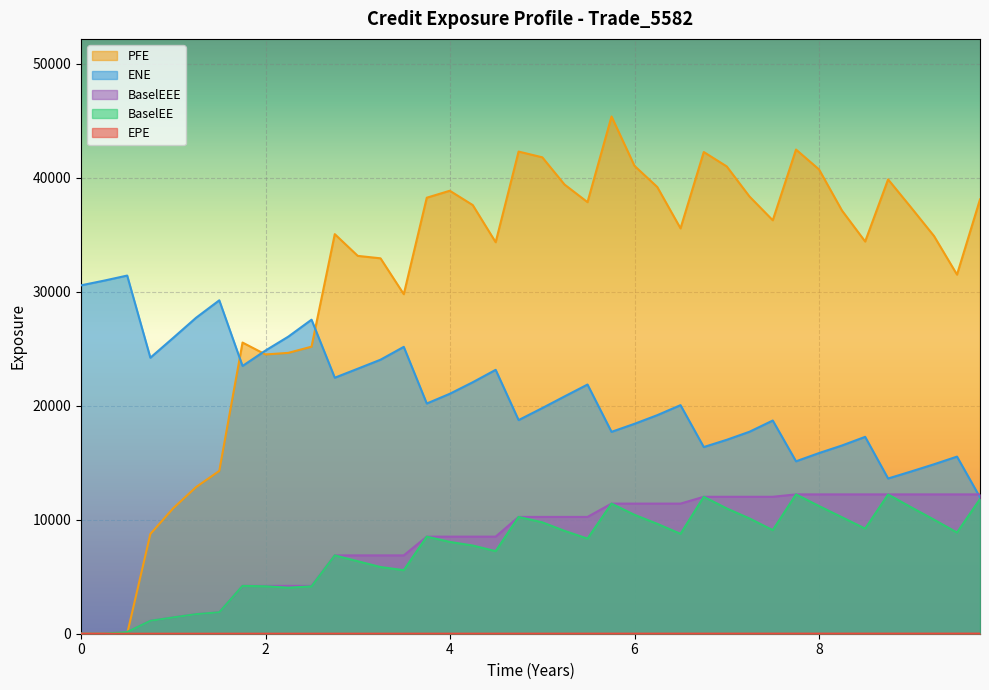

Reading left to right, list all the values displayed in this chart.

EPE: 0.0	0.2	0.5	0.8	1.0	1.2	1.5	1.8	2.0	2.2	2.5	2.8	3.0	3.2	3.5	3.7	4.0	4.2	4.5	4.7	5.0	5.2	5.5	5.8	6.0	6.2	6.5	6.8	7.0	7.2	7.5	7.8	8.0	8.2	8.5	8.7	9.0	9.2	9.5	9.7
ENE: 30555.2	30966.2	31412.1	24207.4	25955.2	27709.1	29241.5	23484.8	24839.6	26053.7	27542.8	22452.8	23243.8	24032.3	25159.6	20190.1	21042.5	22054.8	23144.3	18736.5	19791.6	20811.6	21854.3	17704.9	18411.0	19167.6	20046.8	16372.0	17008.0	17715.4	18698.1	15122.7	15844.0	16508.6	17266.5	13614.0	14227.0	14861.3	15533.4	11962.8
BaselEE: 0.0	4.1	145.6	1132.6	1431.0	1713.8	1880.5	4195.4	4162.6	4040.0	4155.2	6871.7	6357.3	5849.7	5573.4	8515.5	8054.6	7734.4	7242.0	10244.0	9771.5	9019.7	8343.1	11410.5	10428.0	9638.8	8761.5	12010.0	10985.9	10110.5	9084.2	12220.9	11199.1	10214.9	9218.6	12212.4	11096.0	10004.3	8876.6	11809.1
PFE: 0.0	0.0	0.0	8747.1	11010.5	12857.2	14278.9	25536.3	24492.4	24631.9	25175.4	35044.6	33138.7	32924.2	29777.3	38240.2	38851.2	37595.2	34336.3	42287.3	41783.1	39395.9	37851.2	45364.8	41032.3	39179.6	35552.5	42248.6	40981.8	38342.7	36261.7	42463.4	40721.2	37114.8	34398.4	39846.6	37385.5	34879.5	31496.1	38092.9
BaselEEE: 0.0	4.1	145.6	1132.6	1431.0	1713.8	1880.5	4195.4	4195.4	4195.4	4195.4	6871.7	6871.7	6871.7	6871.7	8515.5	8515.5	8515.5	8515.5	10244.0	10244.0	10244.0	10244.0	11410.5	11410.5	11410.5	11410.5	12010.0	12010.0	12010.0	12010.0	12220.9	12220.9	12220.9	12220.9	12220.9	12220.9	12220.9	12220.9	12220.9